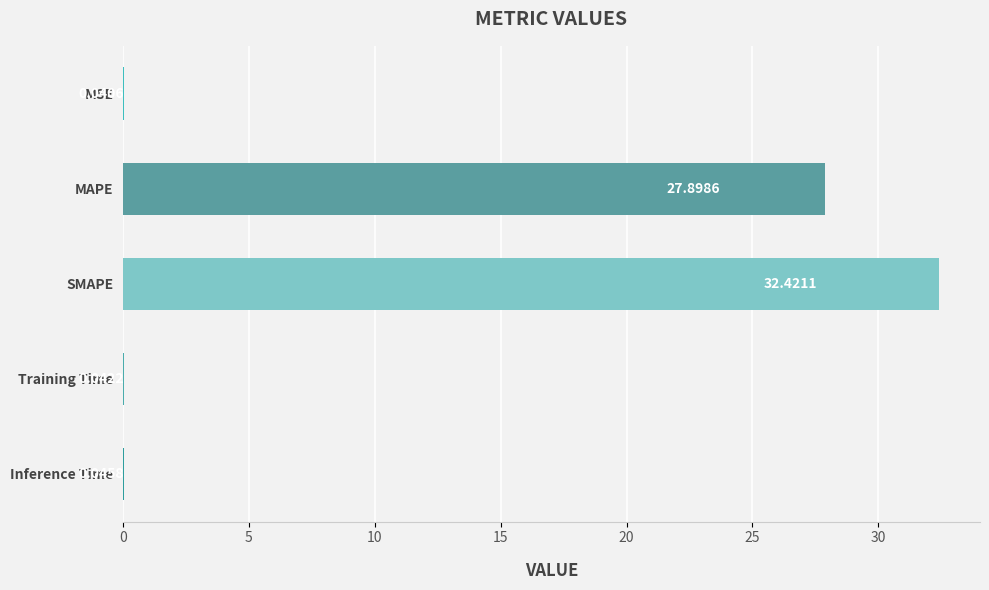

Between Training Time and MAPE, which is larger?

MAPE